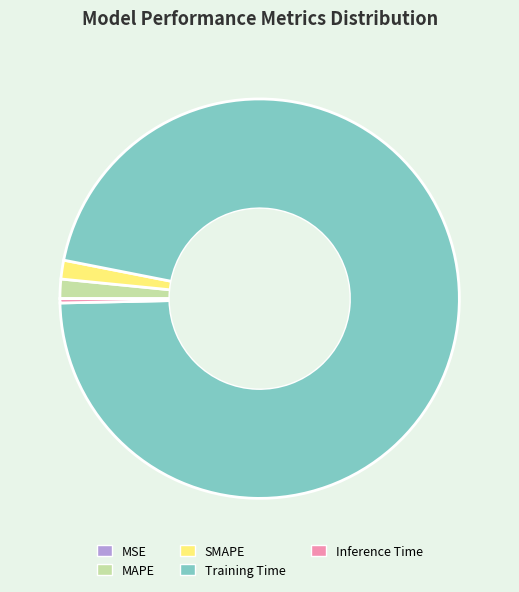

Is there a majority slice in this chart?

Yes